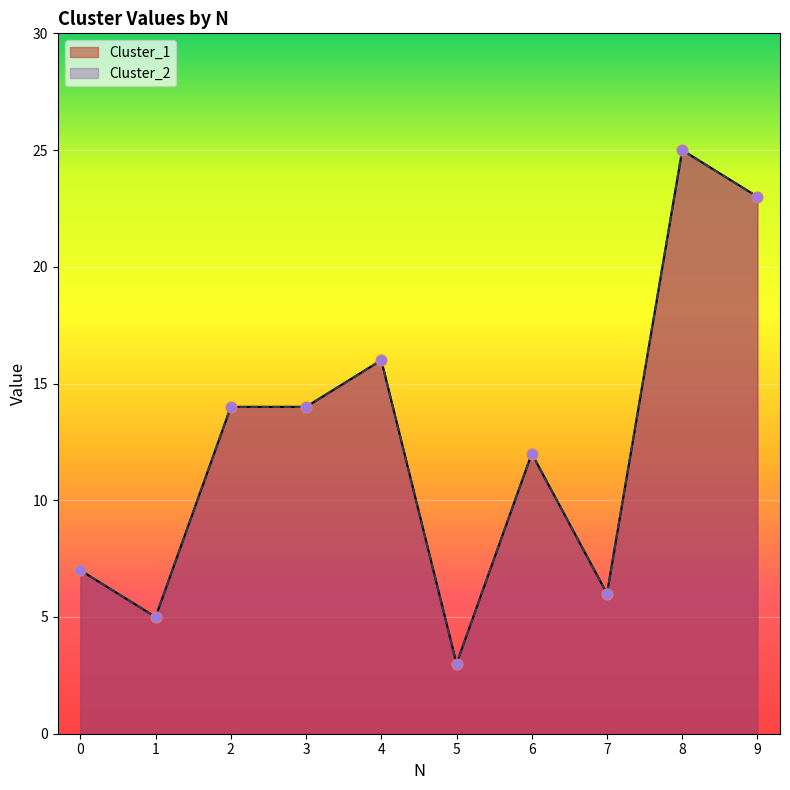

Which series contains the lowest Y value?

Cluster_1